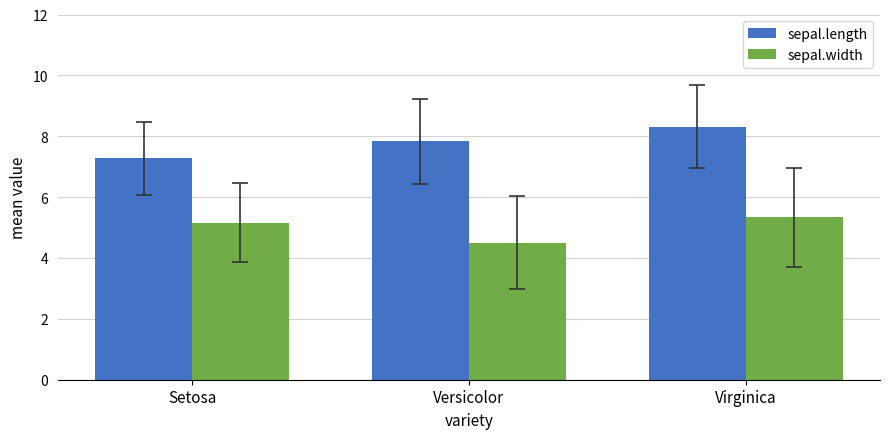

What is the difference between the second highest and minimum values in the sepal.length series?

0.6